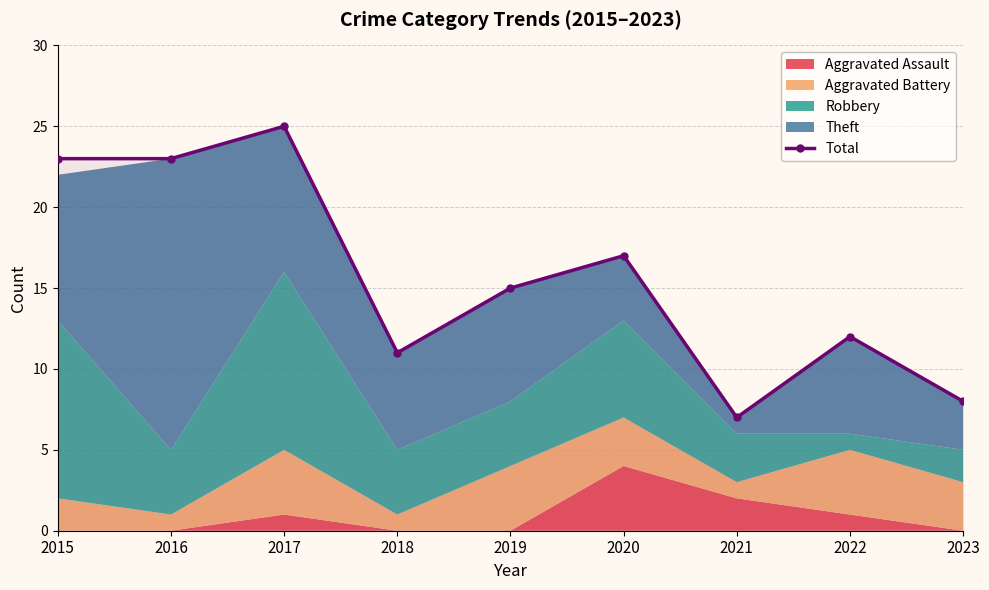

List the labels in order of value, largest first.

2017, 2015, 2016, 2020, 2019, 2022, 2018, 2023, 2021